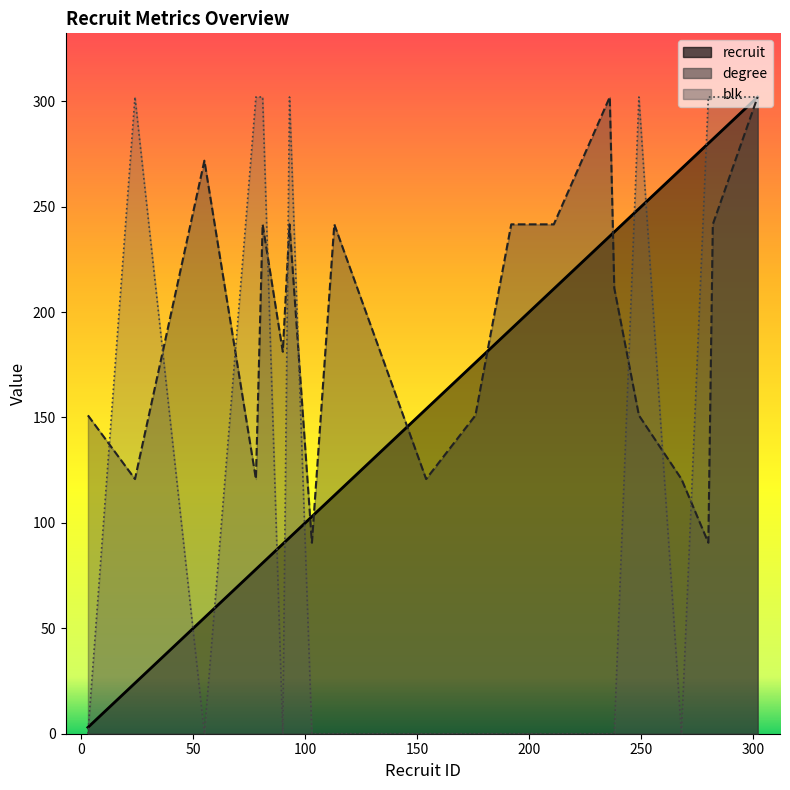

Rank the series at 238 from lowest to highest value.

blk, degree, recruit